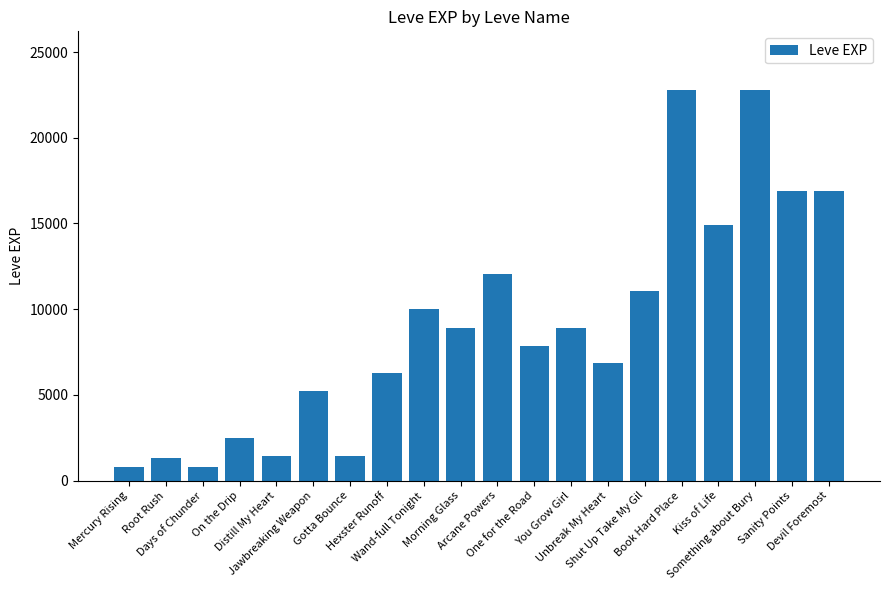

Between Jawbreaking Weapon and Morning Glass, which is larger?

Morning Glass